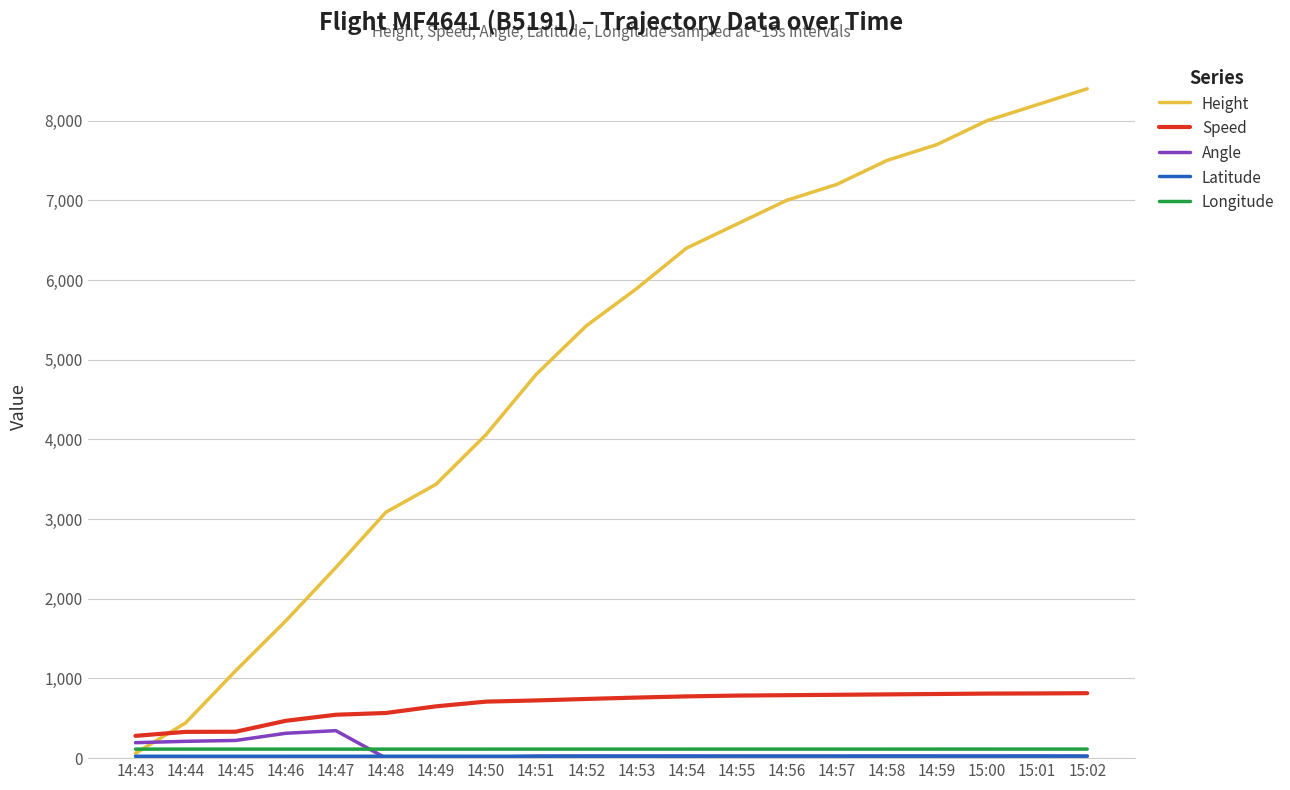

Which series has the largest total across all categories?

Height